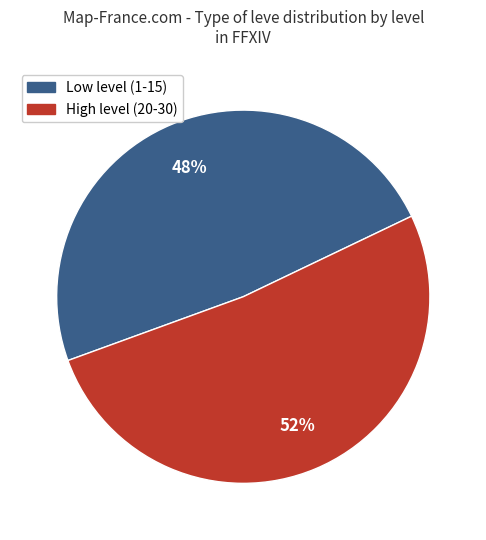

Is there a majority slice in this chart?

Yes